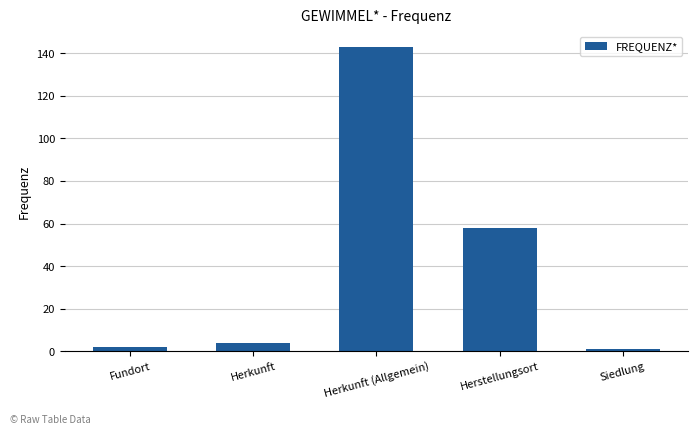

The chart shows a value of 31 at Herkunft (Allgemein). True or false?

False